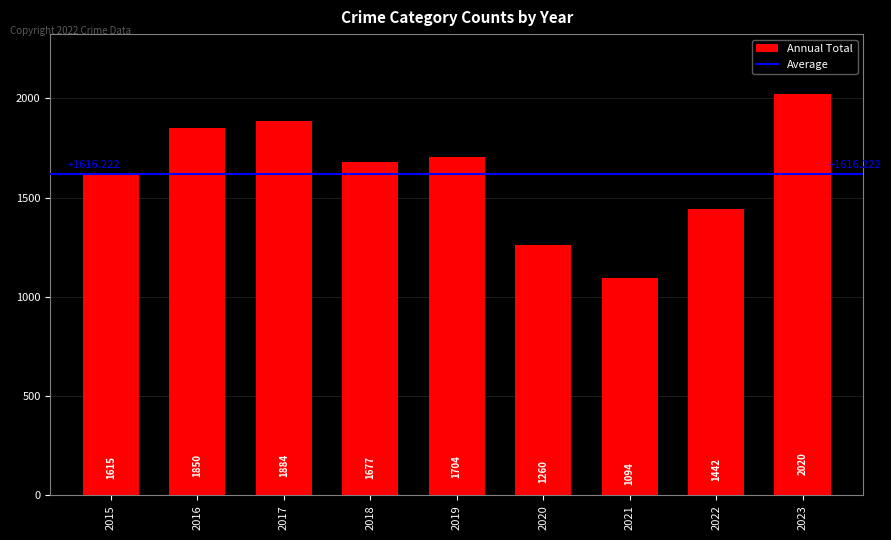

List the labels in order of value, smallest first.

2021, 2020, 2022, 2015, 2018, 2019, 2016, 2017, 2023